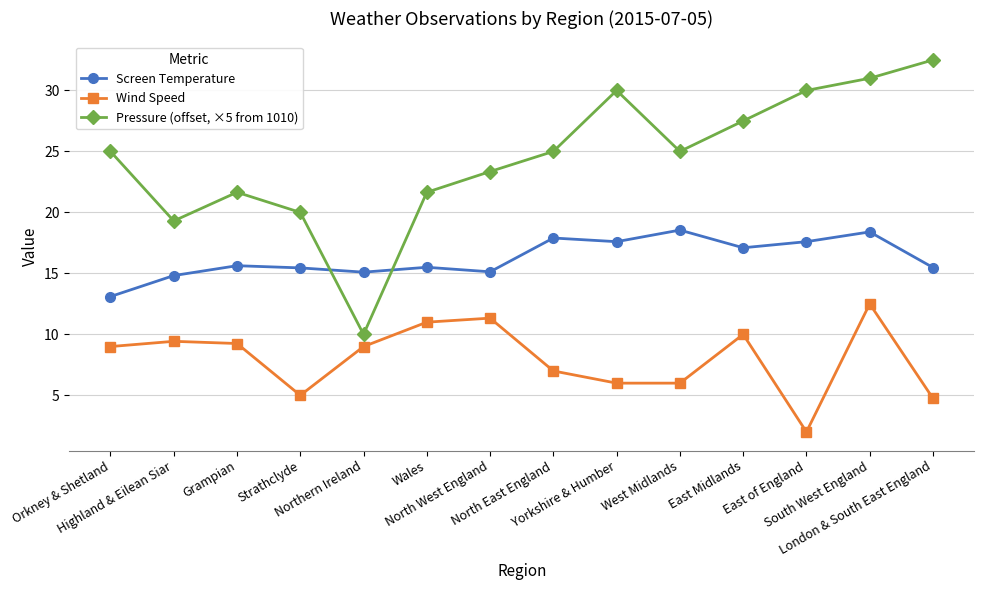

Which series has the largest range (max minus min)?

Pressure (offset, ×5 from 1010)